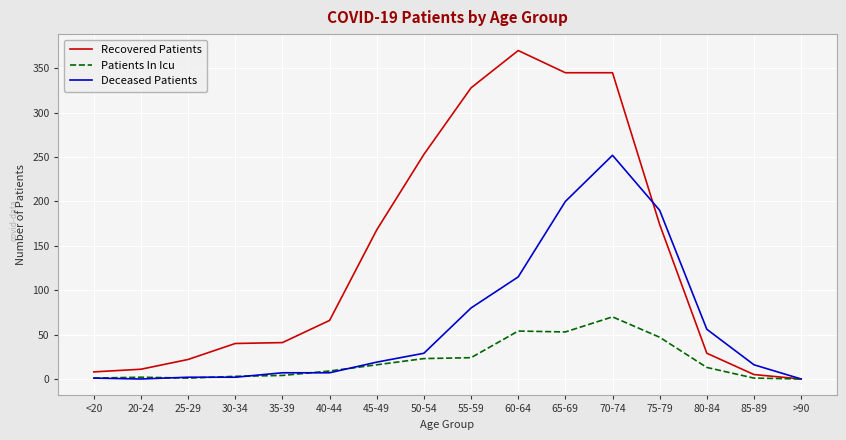

True or false: Recovered Patients has a value of 40 at 30-34.

True